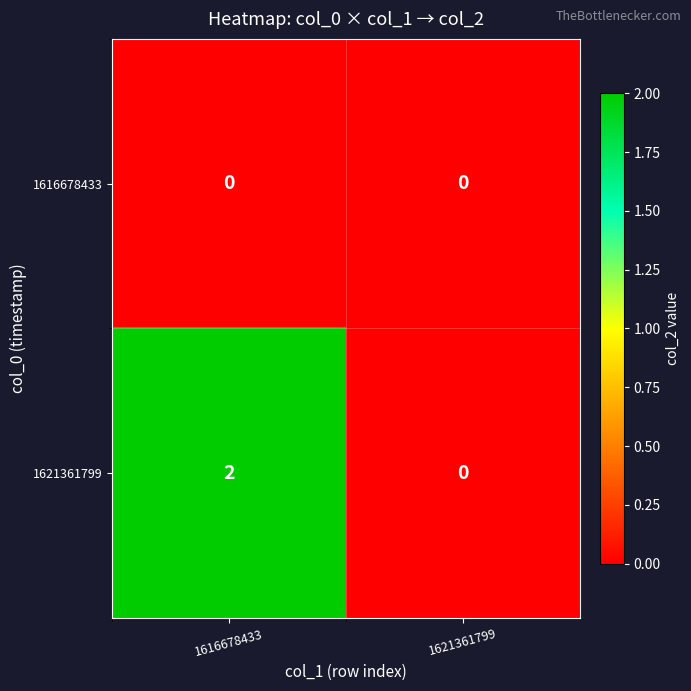

The value of 1621361799 at 1616678433 is 3. True or false?

False